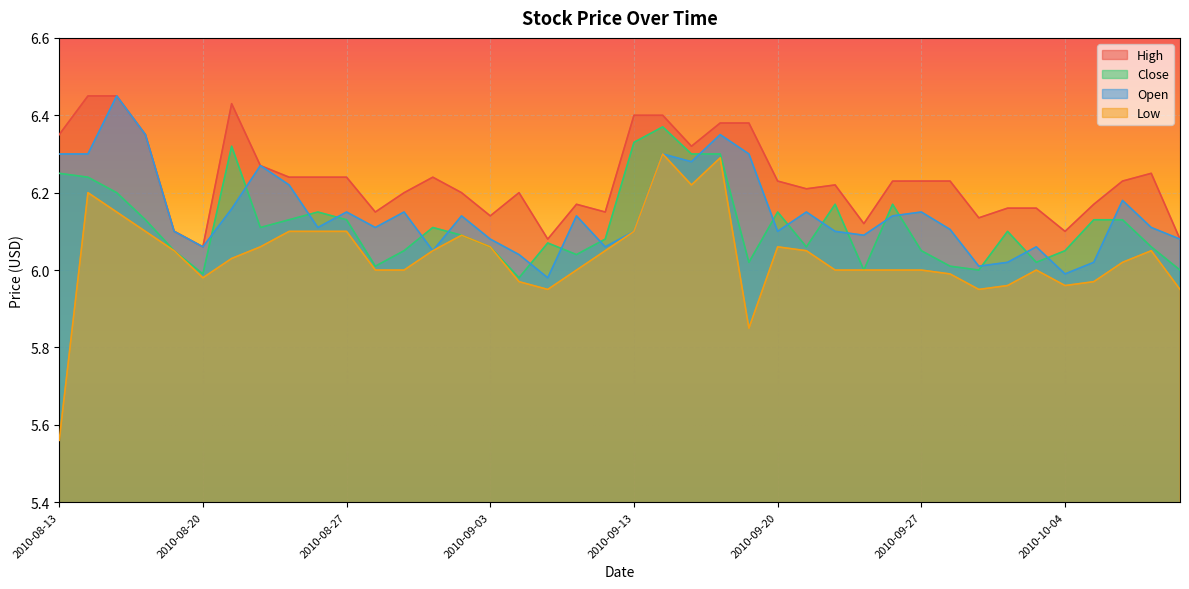

Is it true that Close equals 6.4 at 2010-09-14?

True